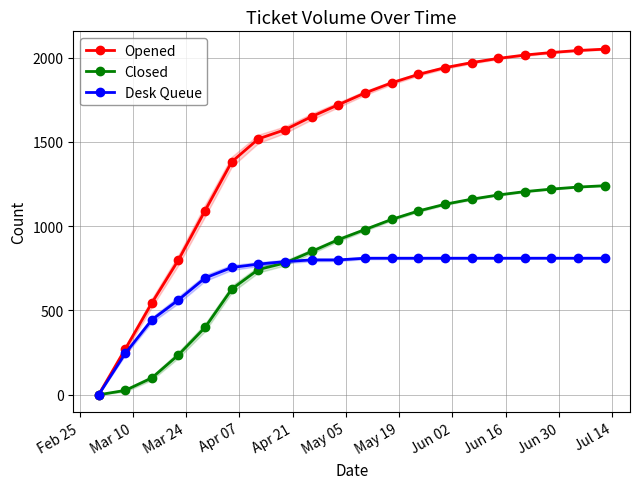

True or false: Closed has more than 0 points higher than both neighbors.

False